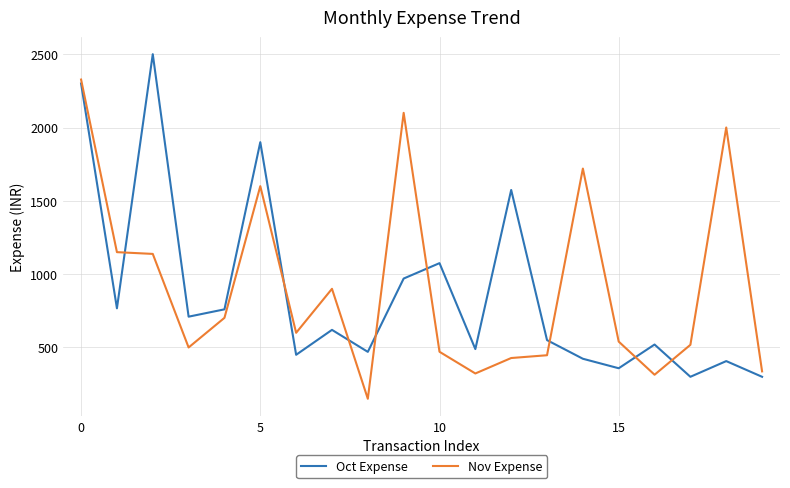

What is the minimum value for Nov Expense?

150.0